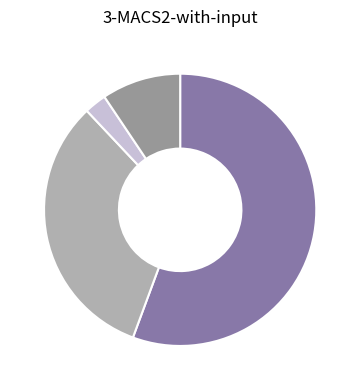

To the nearest percent, what is the difference between the largest and smallest slice percentages?

53%